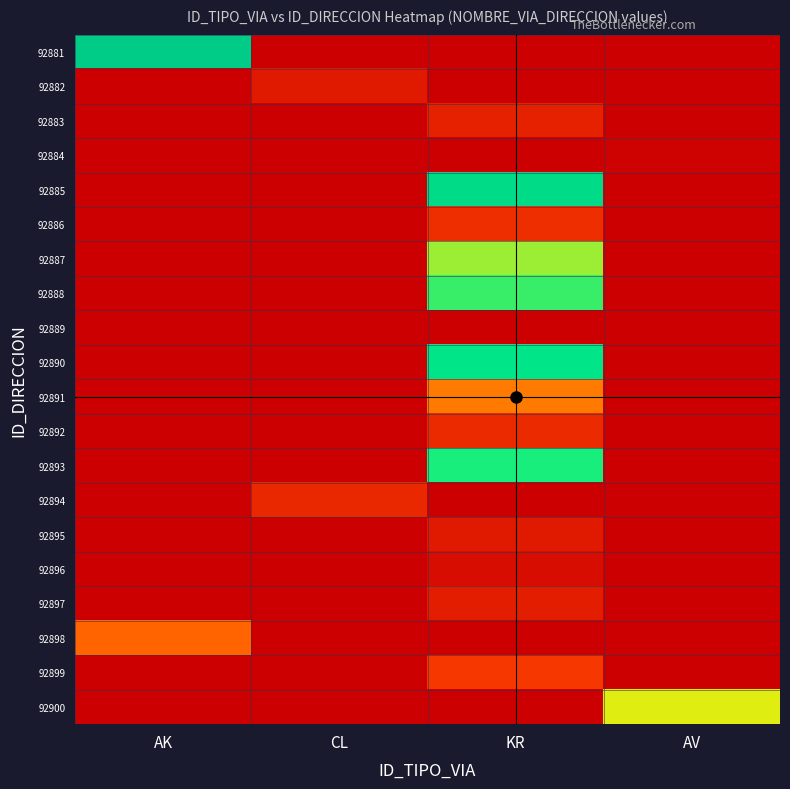

At KR, list the series in order from largest to smallest.

92885, 92890, 92893, 92888, 92887, 92891, 92899, 92886, 92892, 92883, 92897, 92895, 92896, 92881, 92882, 92884, 92889, 92894, 92898, 92900